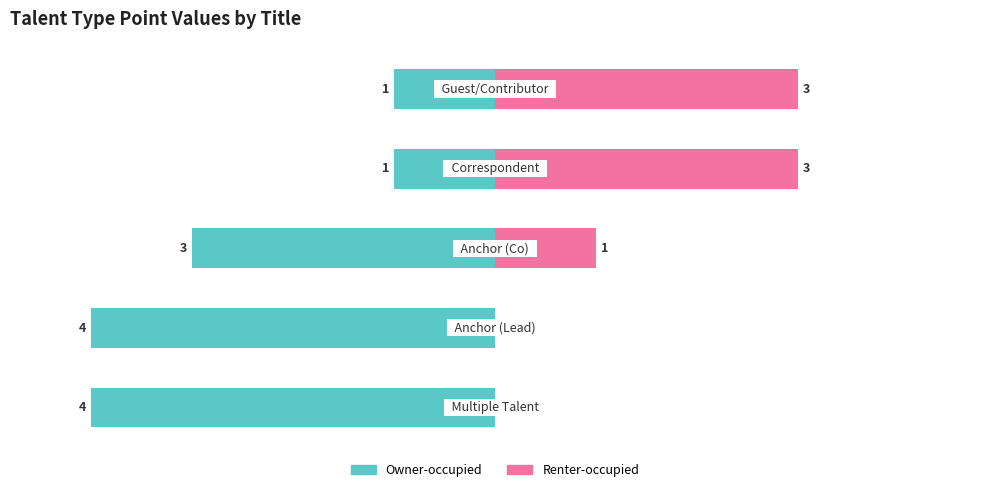

Rank the categories by value from lowest to highest.

Correspondent, Guest/Contributor, Anchor (Co), Multiple Talent, Anchor (Lead)